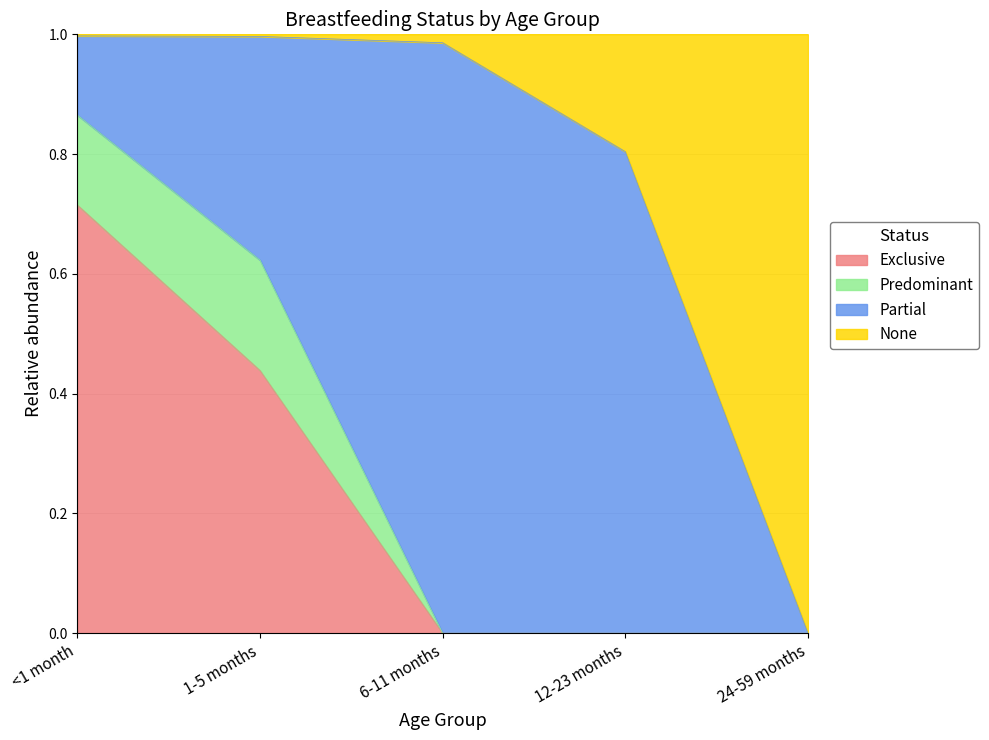

The Exclusive series shows 0.3 at 24-59 months. True or false?

False